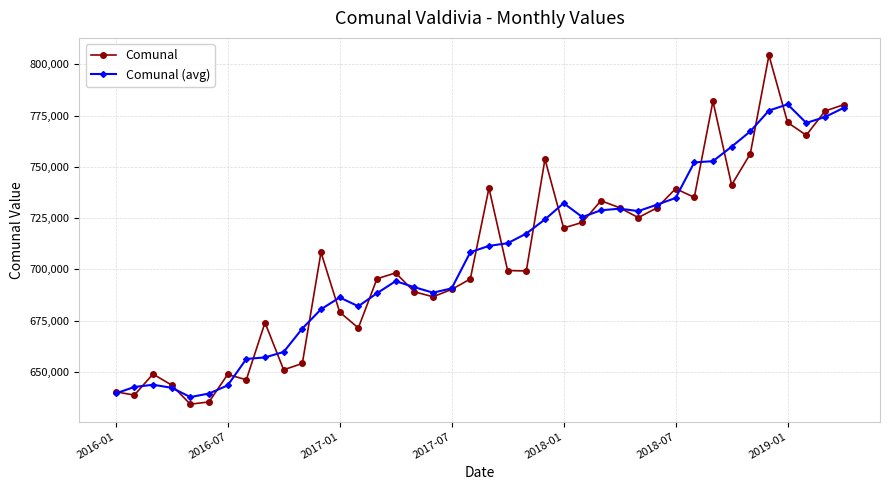

What is the value of the Comunal point at the 29th from the left?

725238.0